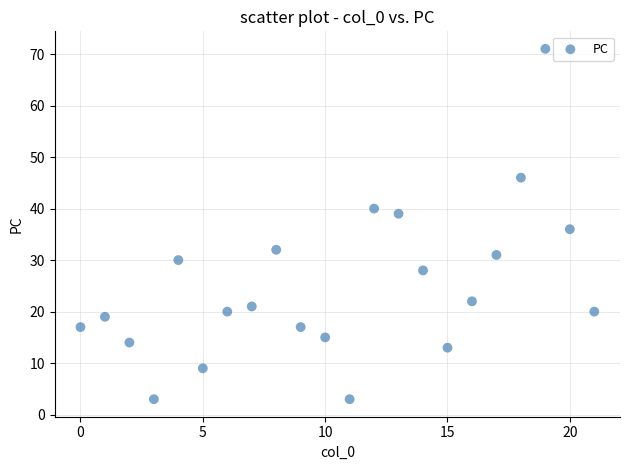

What is the range of Y values (max minus min)?

68